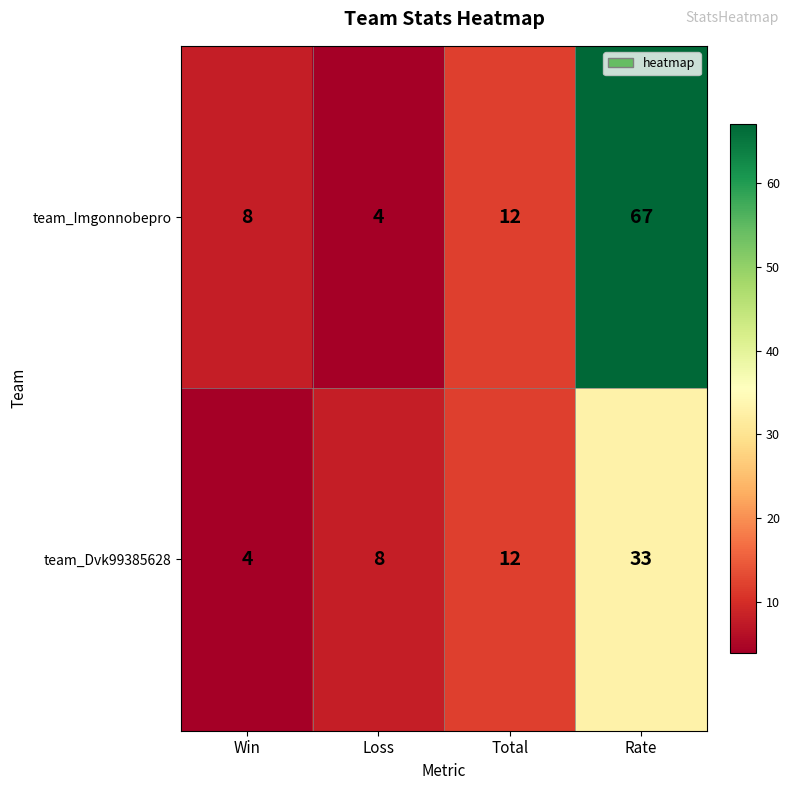

Rank the series by their average value, from highest to lowest.

team_Imgonnobepro, team_Dvk99385628